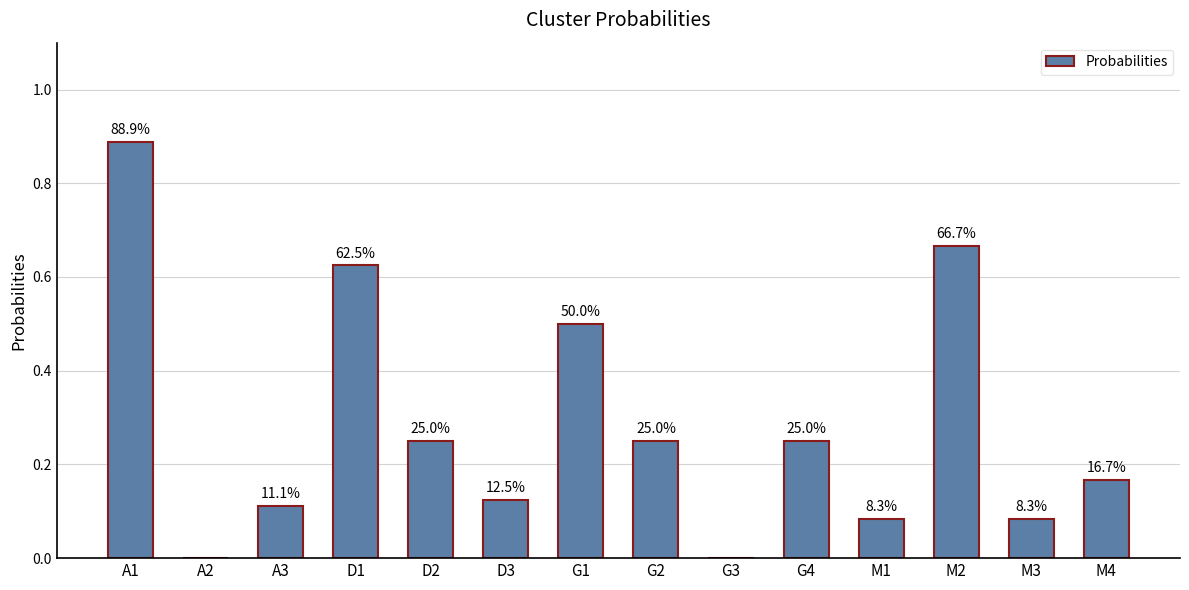

What is the average value?

0.3